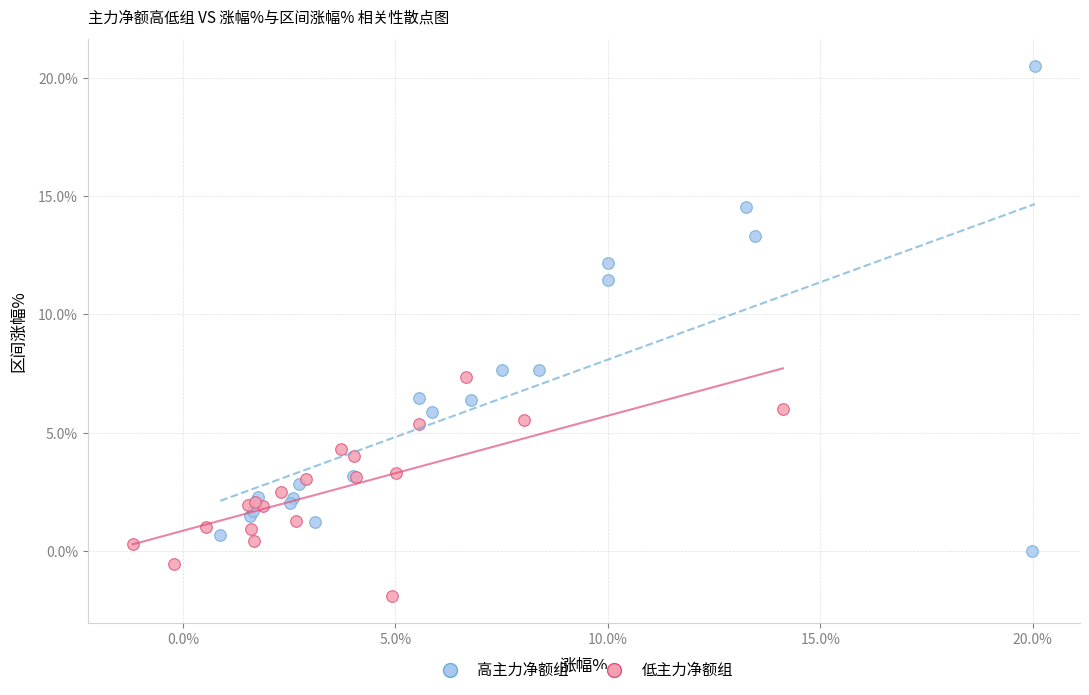

Which series contains the lowest Y value?

低主力净额组